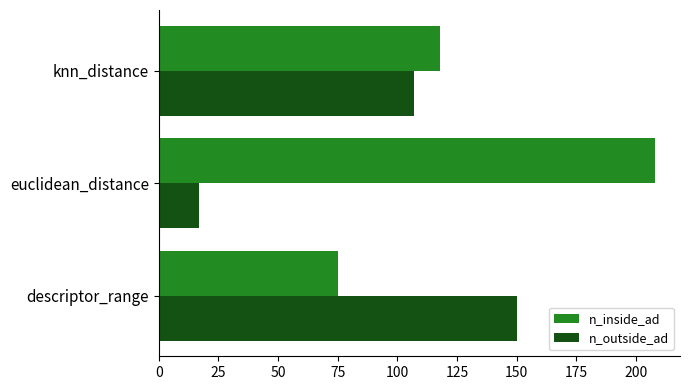

Where is n_inside_ad nearest to the value 141?

knn_distance